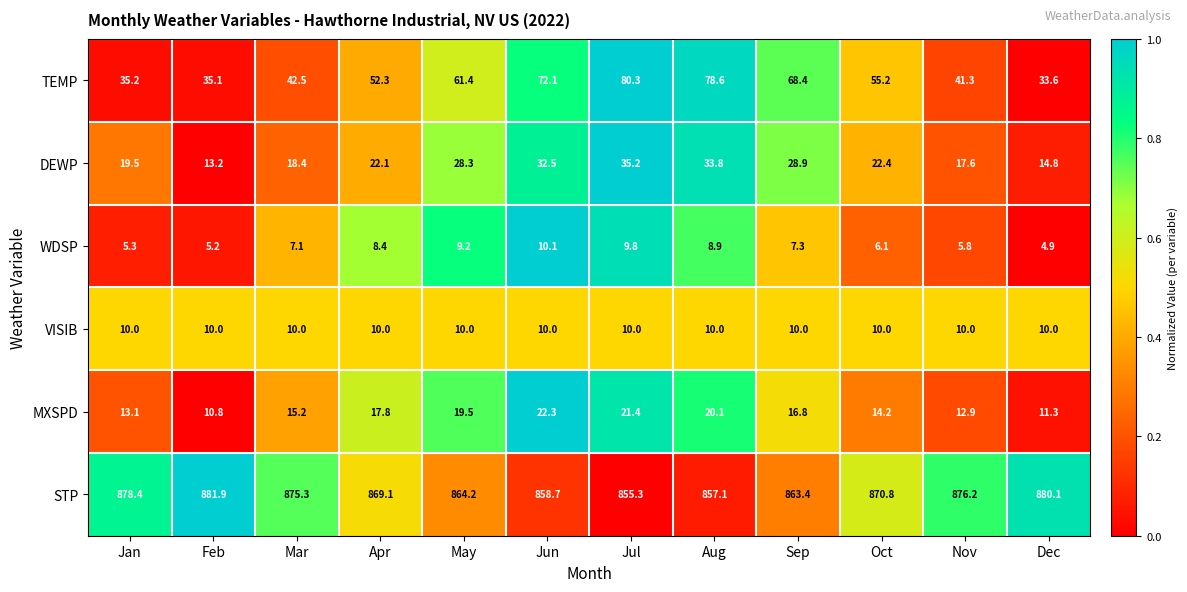

Which category has the lowest value in the STP series?

Jul